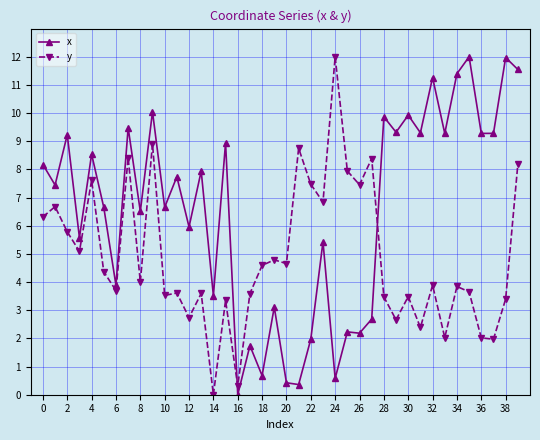

List the series in order of their overall mean, lowest first.

y, x